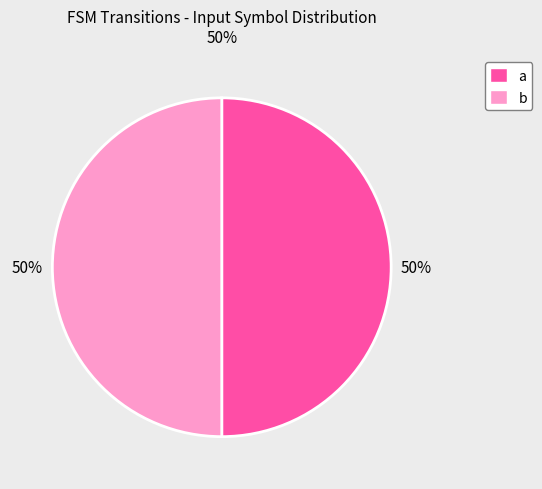

Is it true that b is 50% of the pie?

True